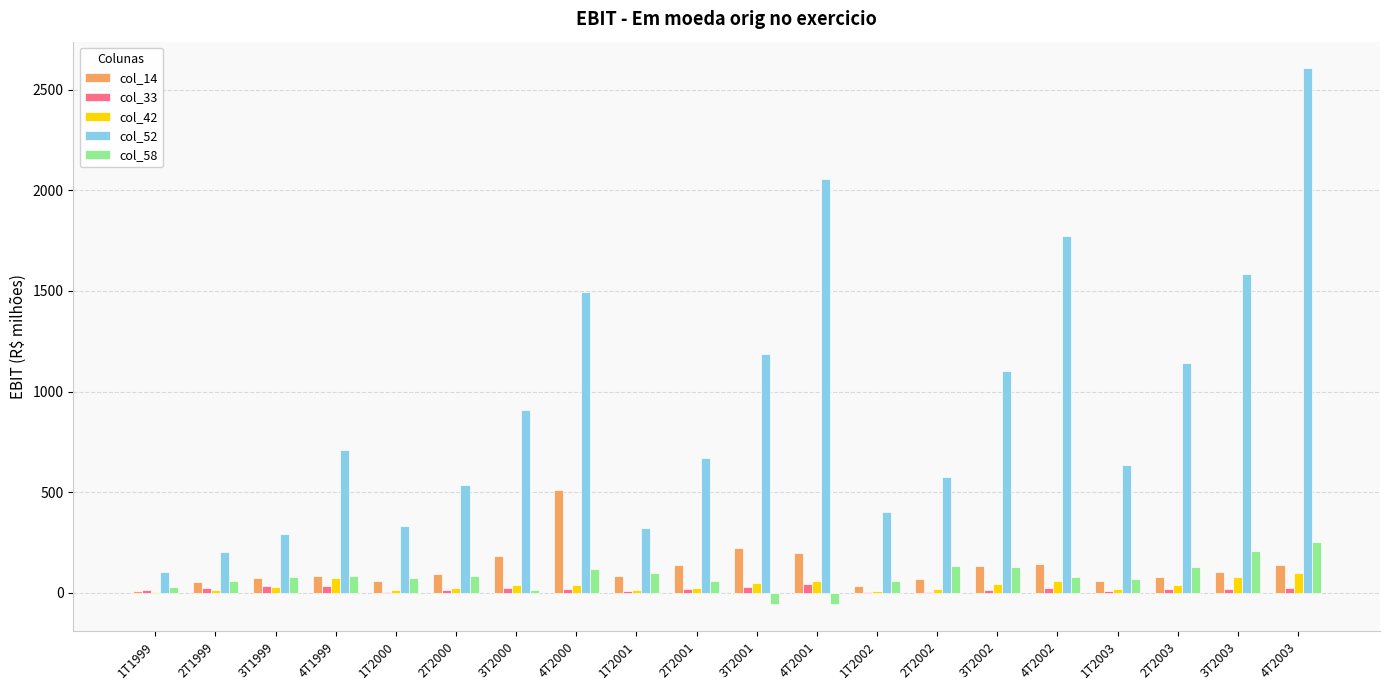

Which series has the widest spread of values?

col_52